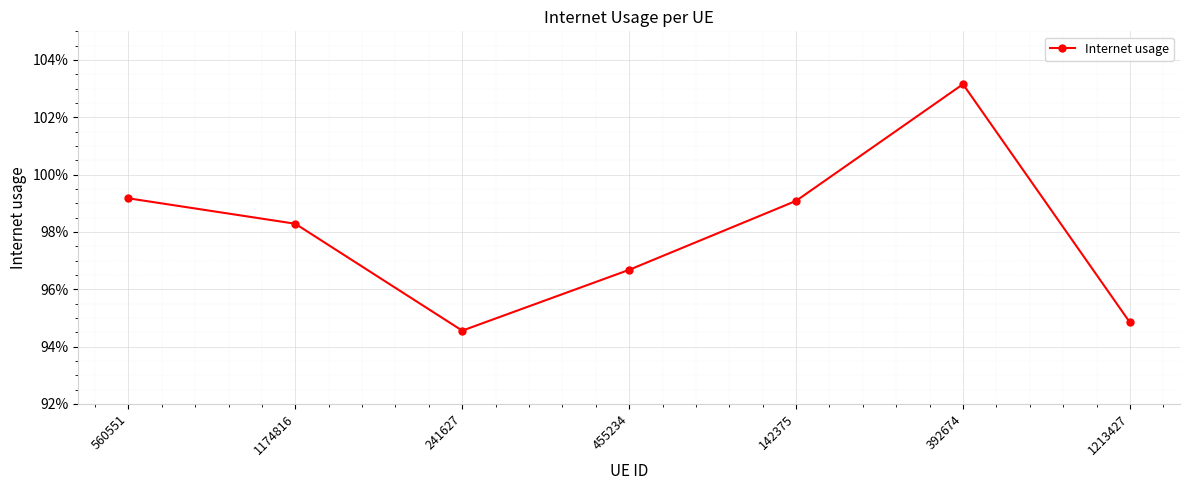

The chart shows a value of 0.9 at 1213427. True or false?

True